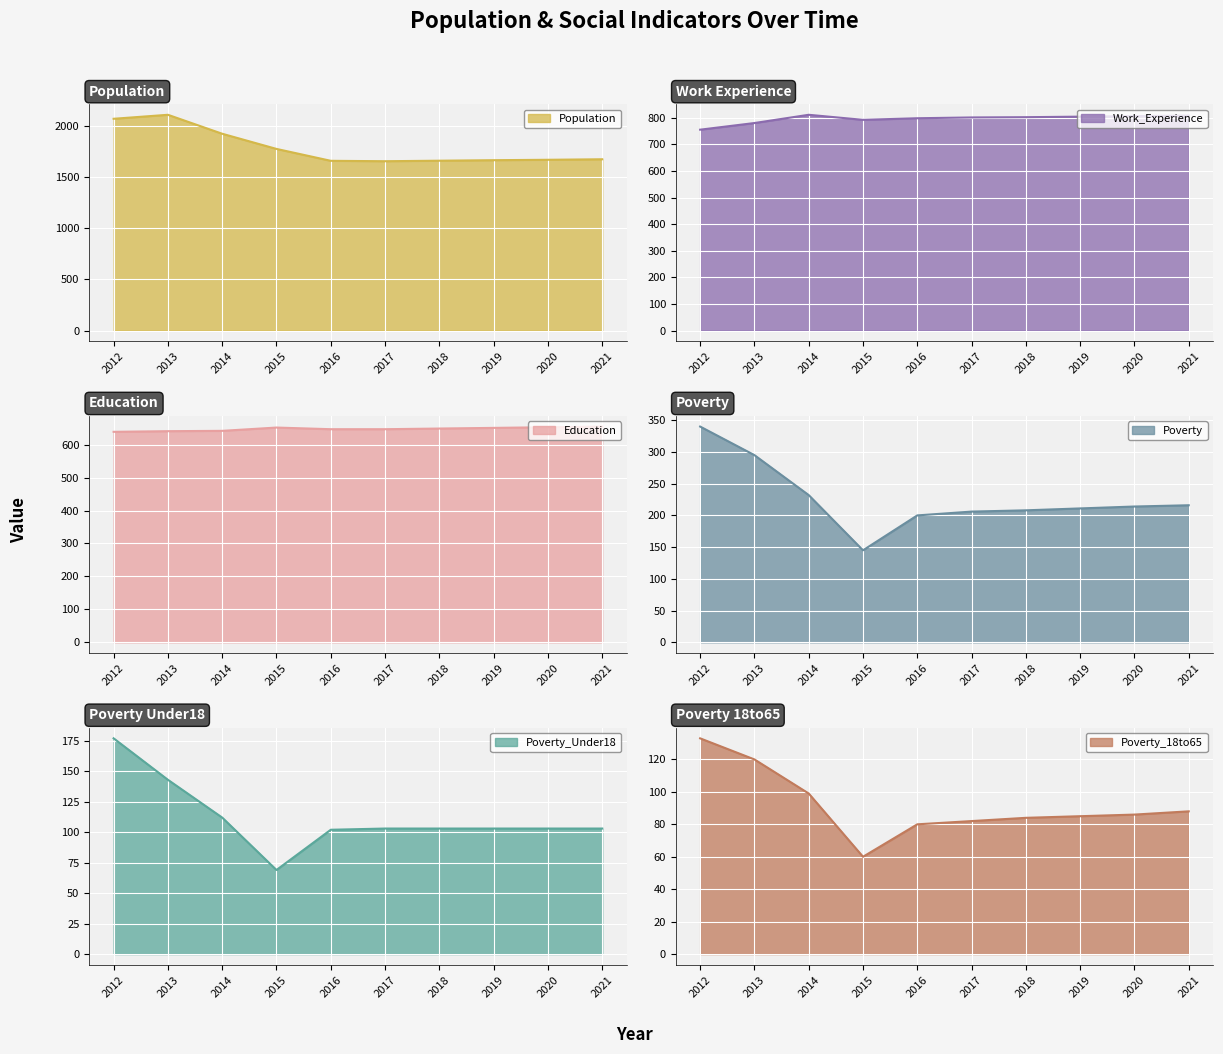

The Work_Experience series shows 1165 at 2013. True or false?

False